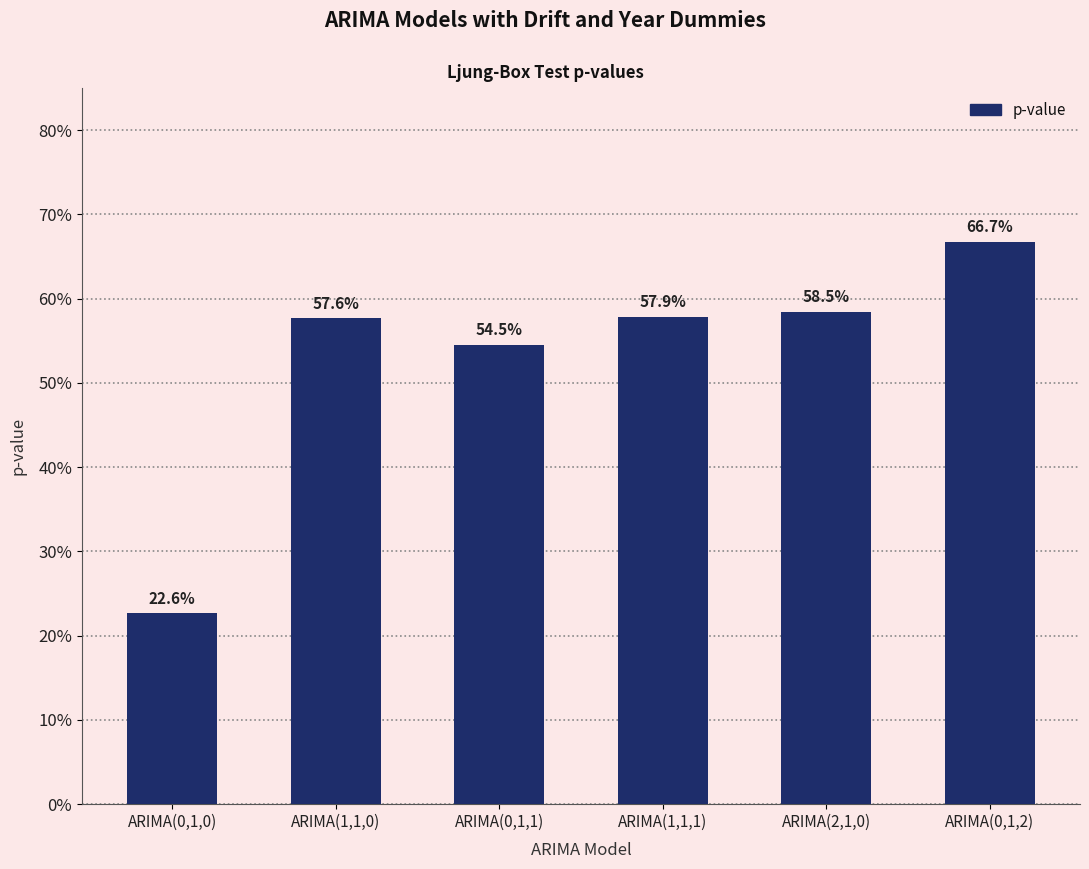

Between ARIMA(1,1,1) and ARIMA(0,1,1), which is larger?

ARIMA(1,1,1)